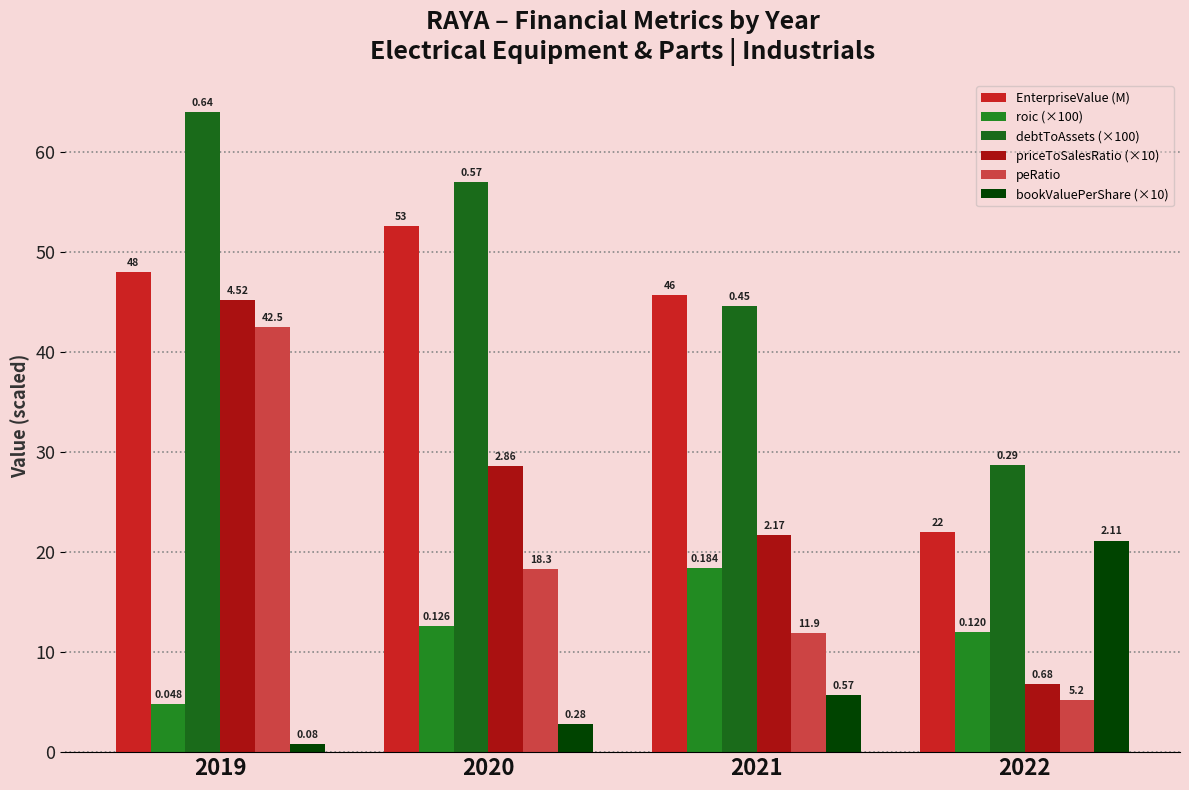

Which series has the largest total across all categories?

debtToAssets (×100)